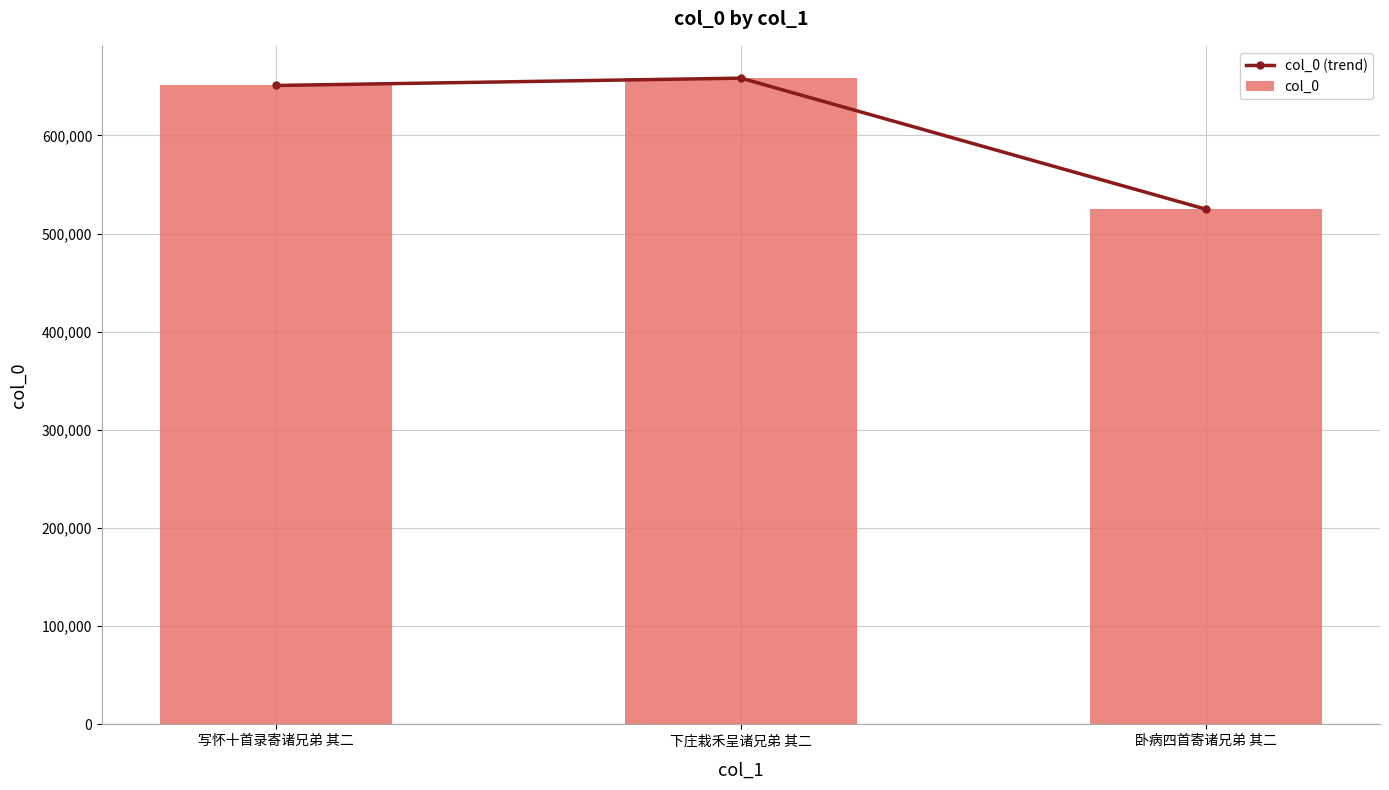

Is it true that col_0 (trend) equals 524779 at 卧病四首寄诸兄弟 其二?

True